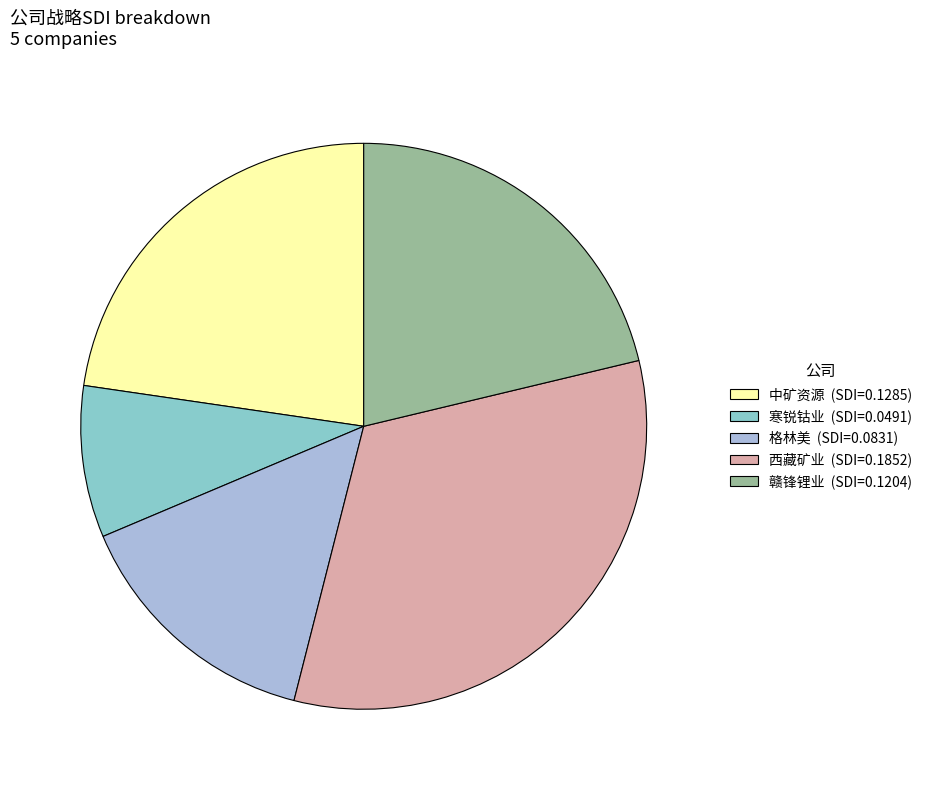

How many slices are in this pie chart?

5